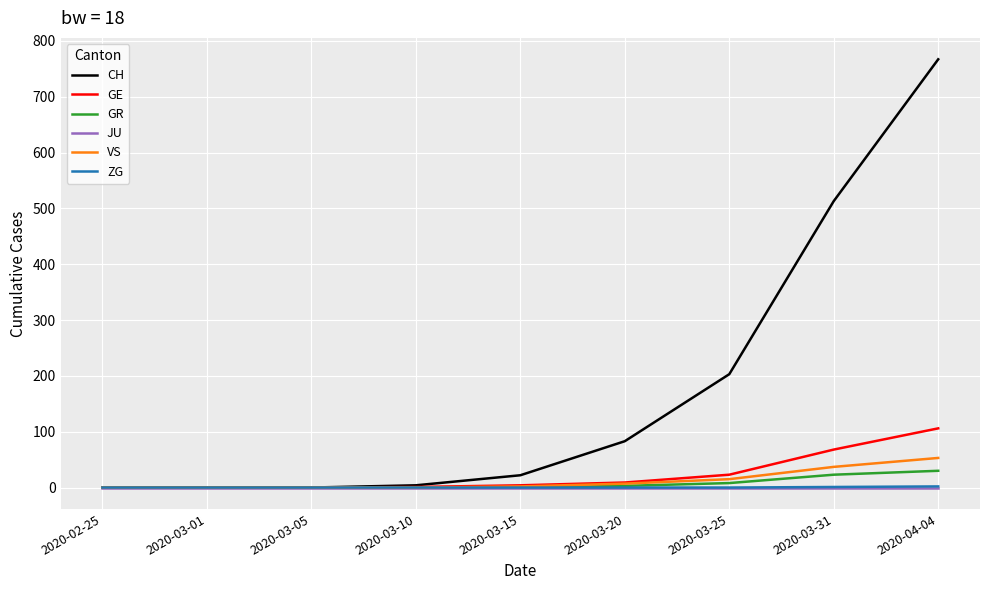

True or false: ZG has a value of 1 at 2020-03-31.

True